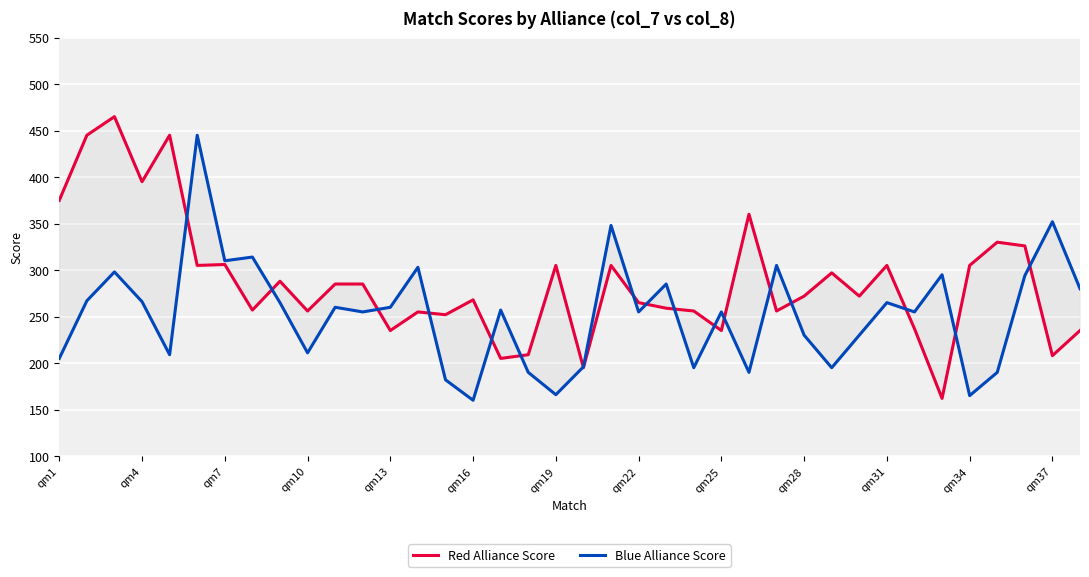

Is the value of Red Alliance Score at 20 greater than the value of Blue Alliance Score at 31?

Yes